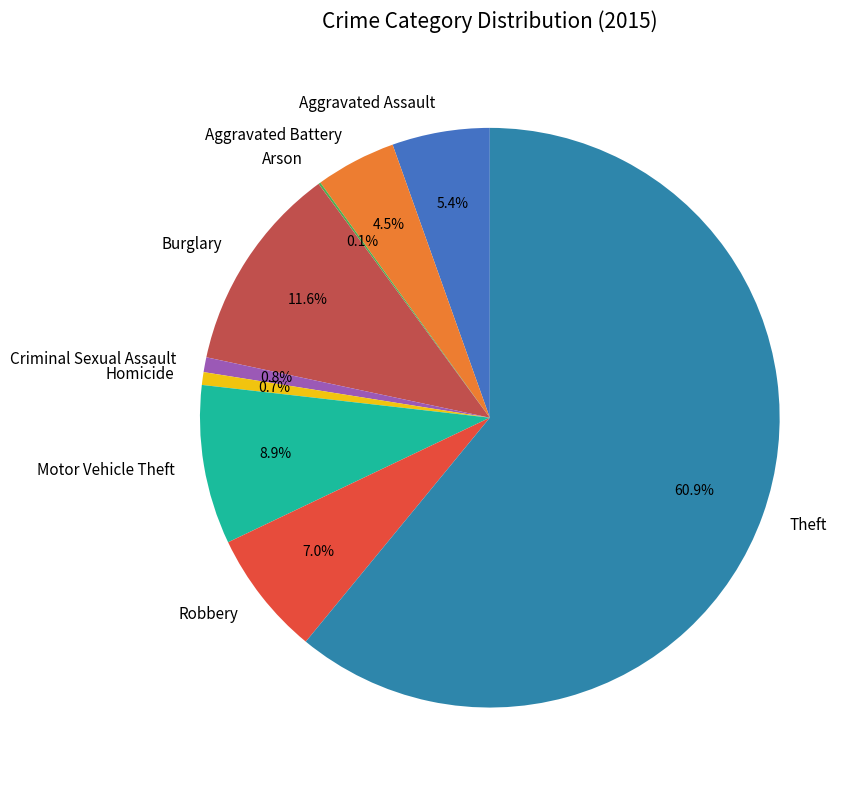

The Burglary slice represents 12% of the pie. True or false?

True